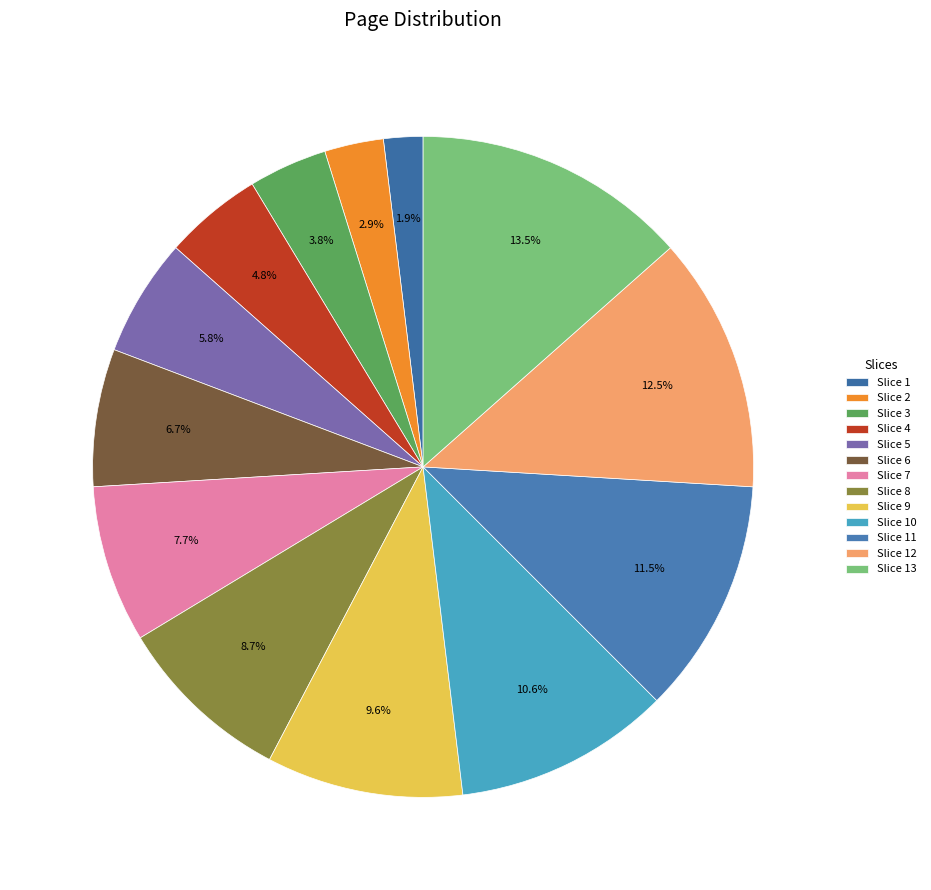

Count the number of slices in the pie.

13